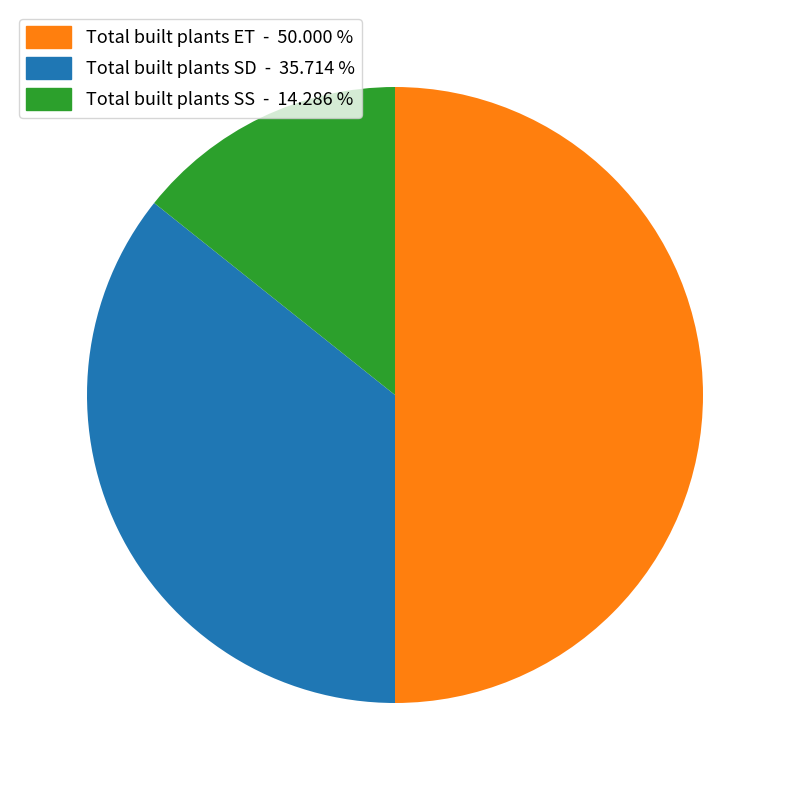

Count the number of slices in the pie.

3